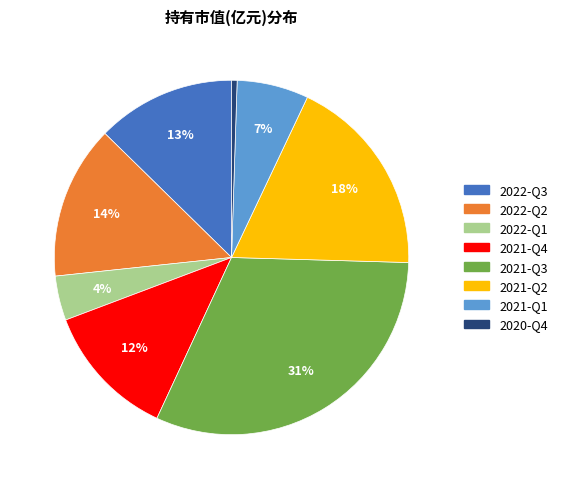

Which category has the smallest portion of the pie?

2020-Q4